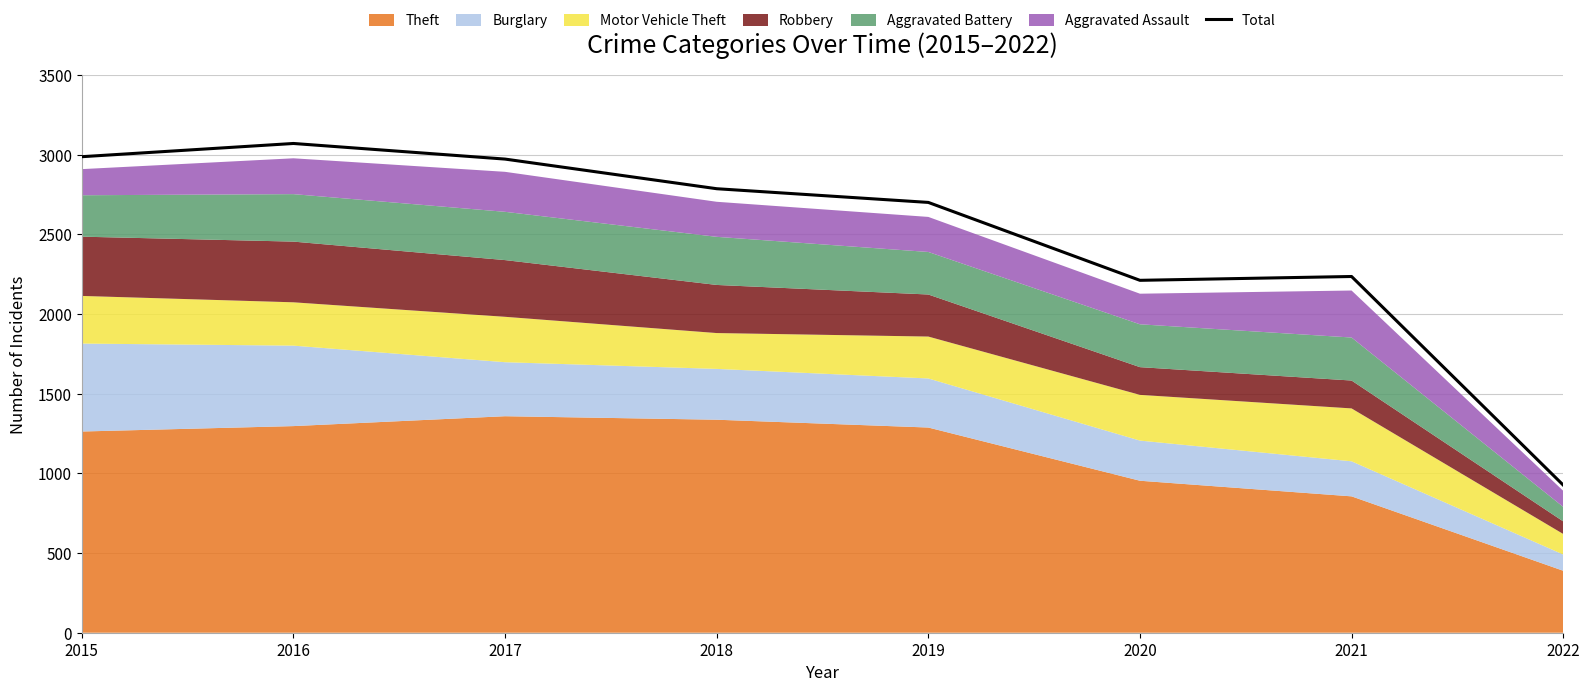

Reading left to right, what are all the values shown in this chart?

2015=2988	2016=3071	2017=2973	2018=2787	2019=2701	2020=2212	2021=2236	2022=927